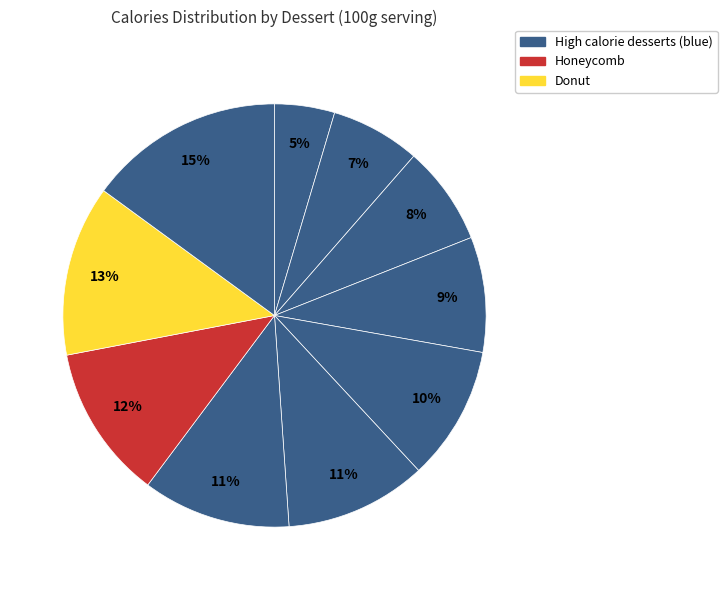

Count the number of slices in the pie.

10